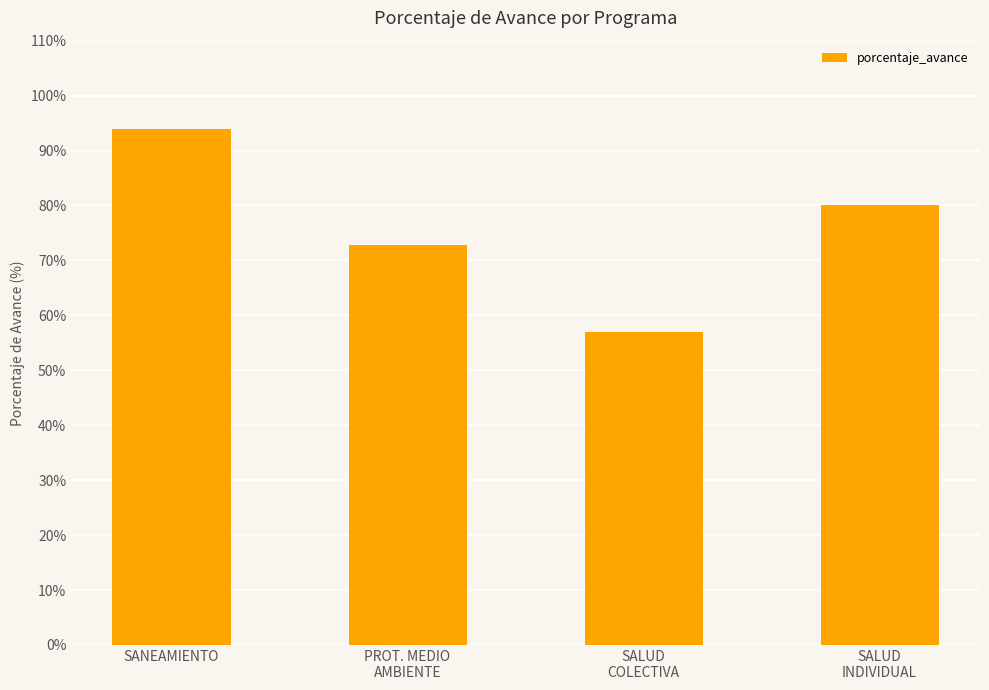

Are the bars horizontal?

No